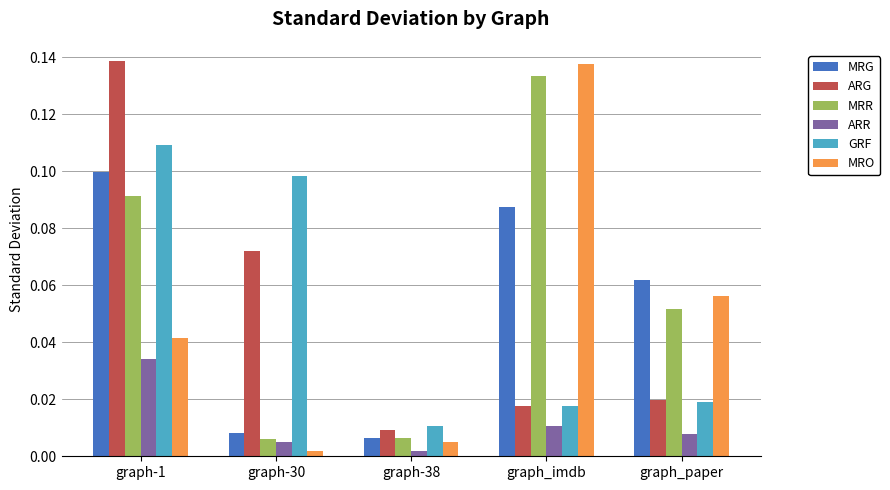

Is it true that MRG equals 0.0 at graph_paper?

False